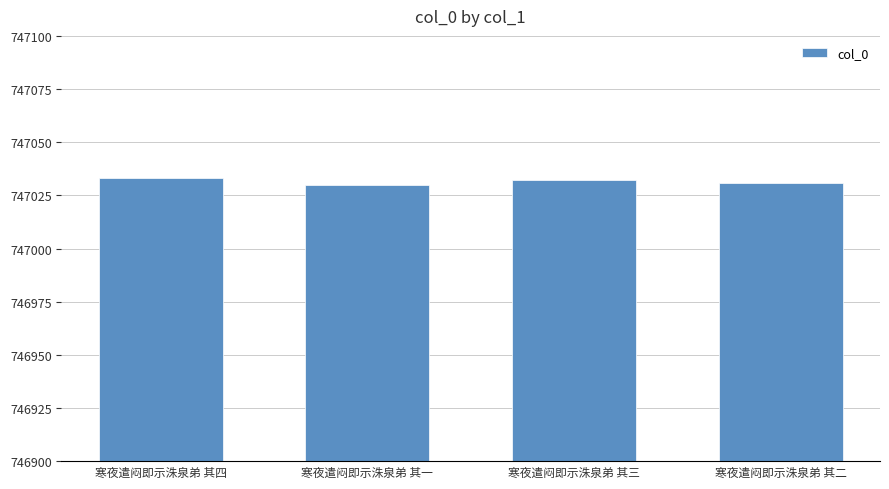

What is the difference between the maximum and minimum values?

3